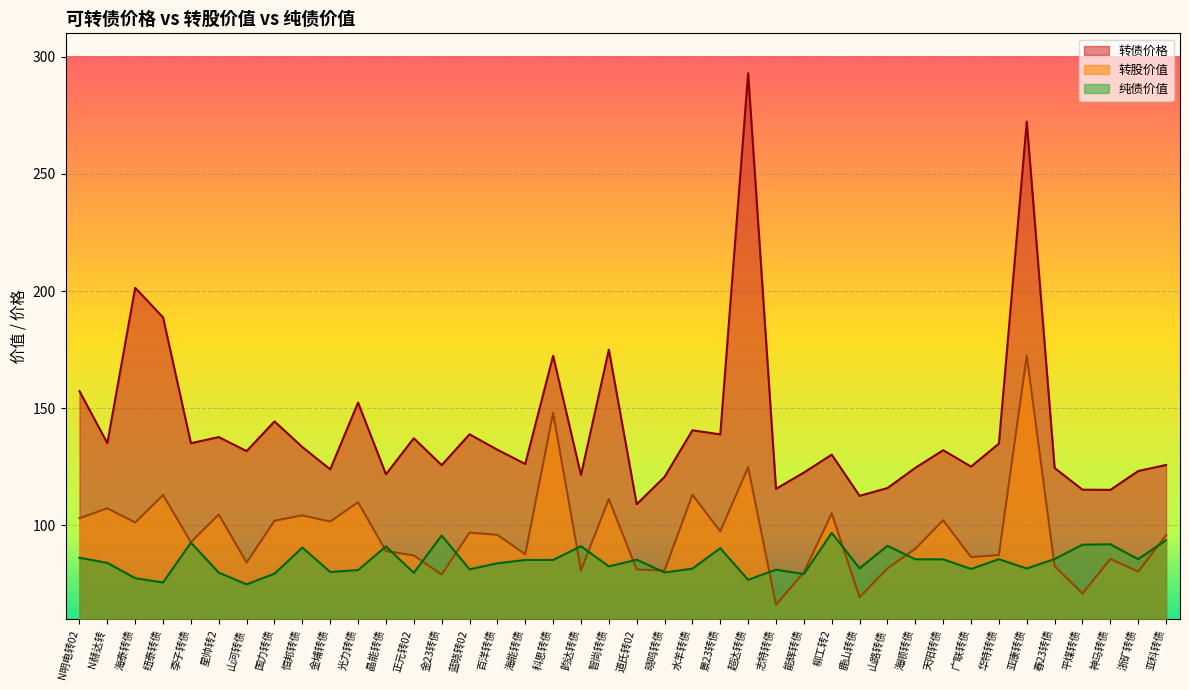

List the series in order of their peak value, highest first.

转债价格, 转股价值, 纯债价值